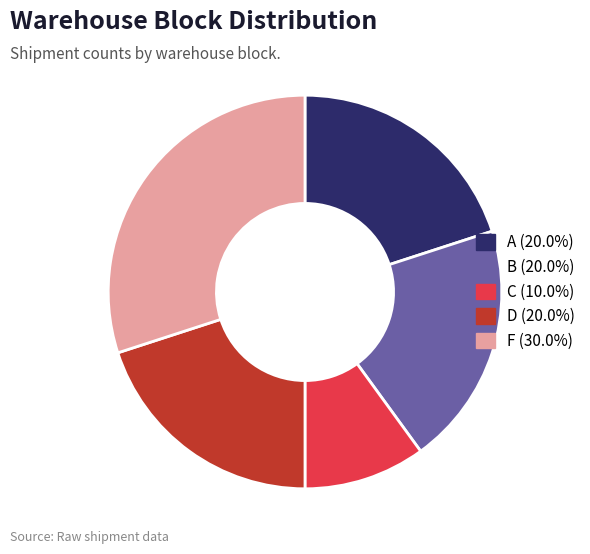

Which slice is the largest?

F